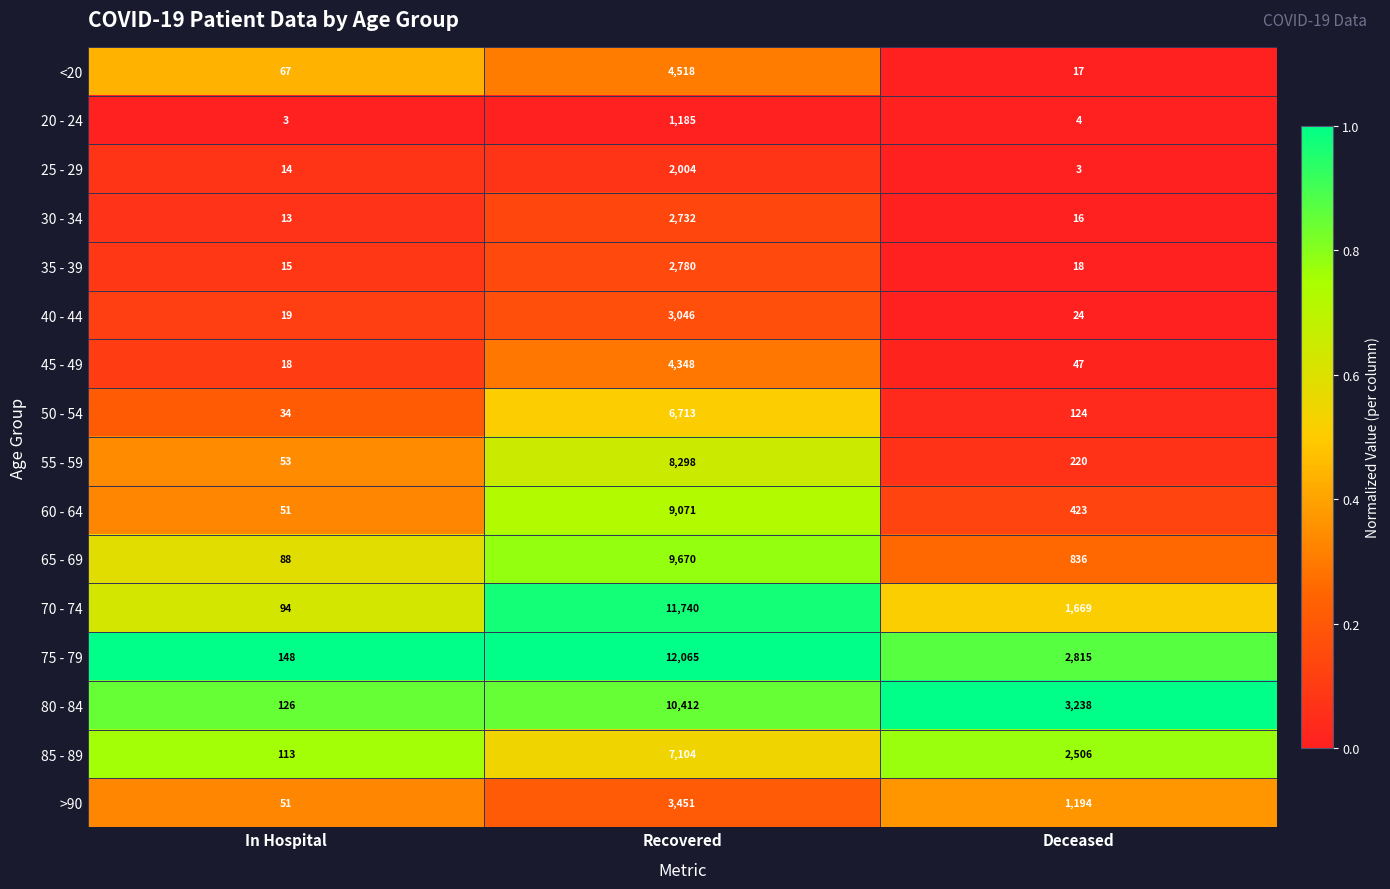

Which series has the widest spread of values?

75 - 79